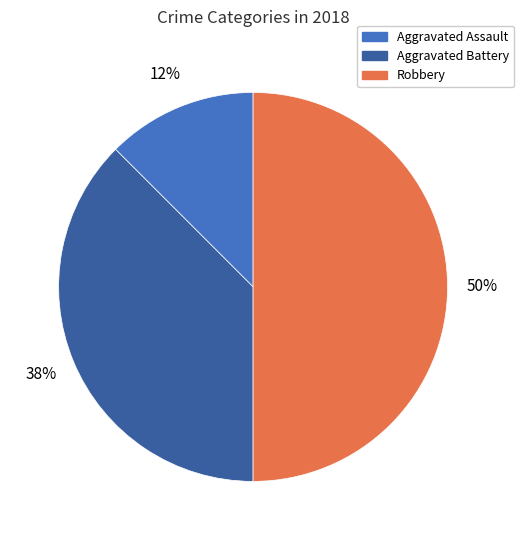

Combined, do Robbery and Aggravated Battery account for over 50%?

Yes